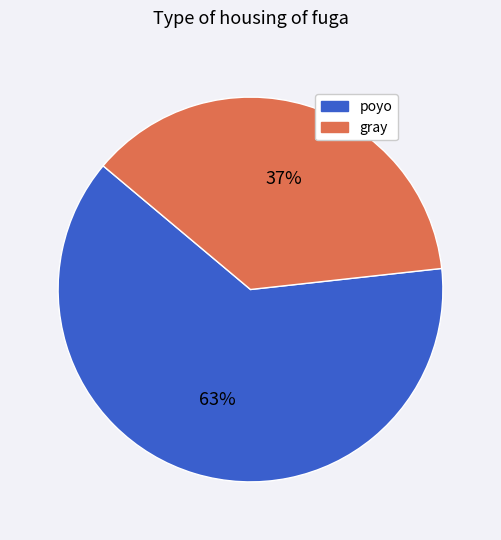

To the nearest percent, what is the average slice percentage?

50%